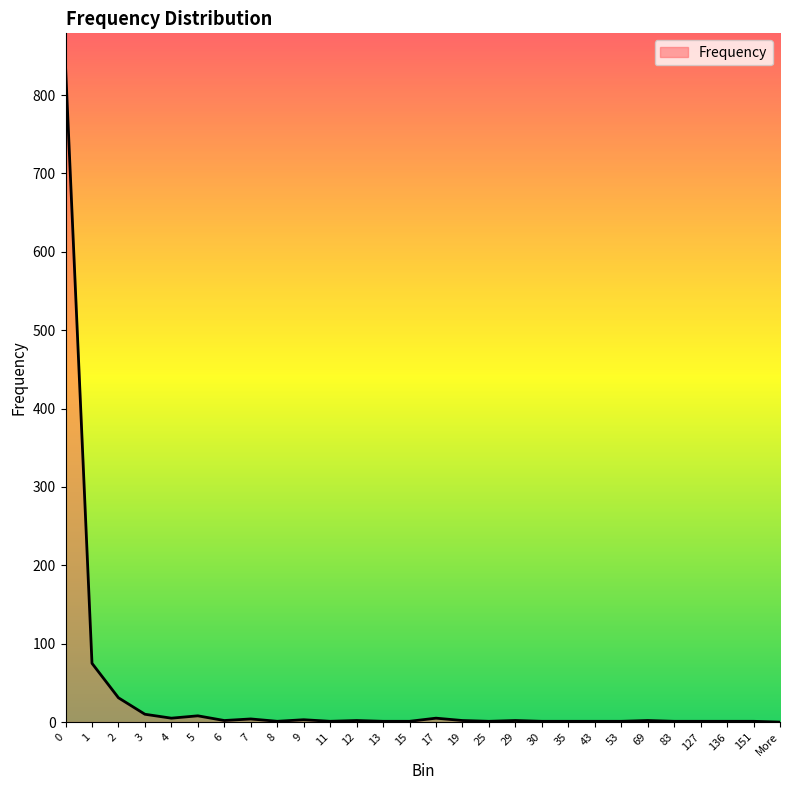

How many series are shown in this chart?

1